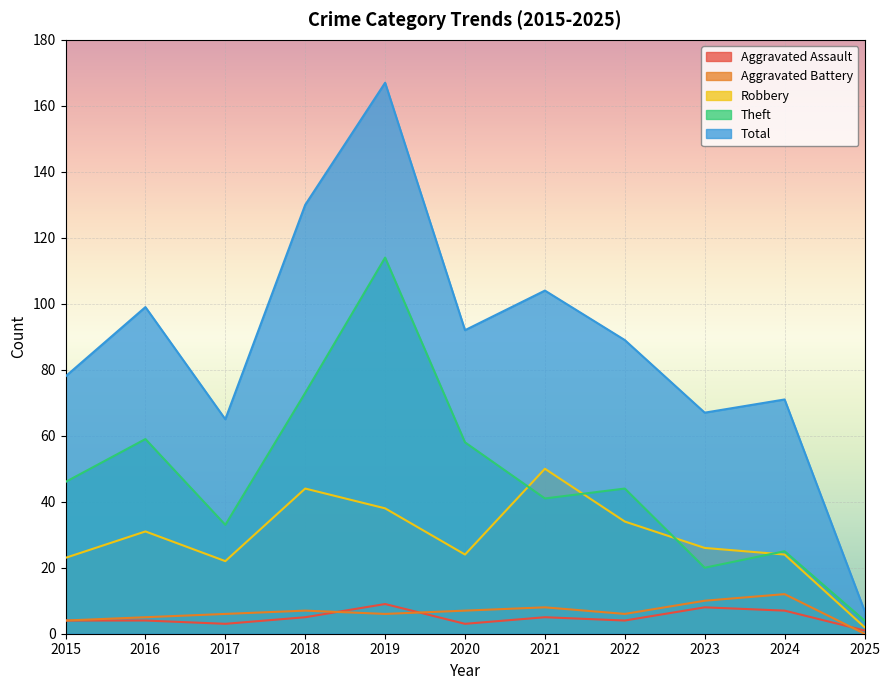

Which series changed the most between 2016 and 2022?

Theft